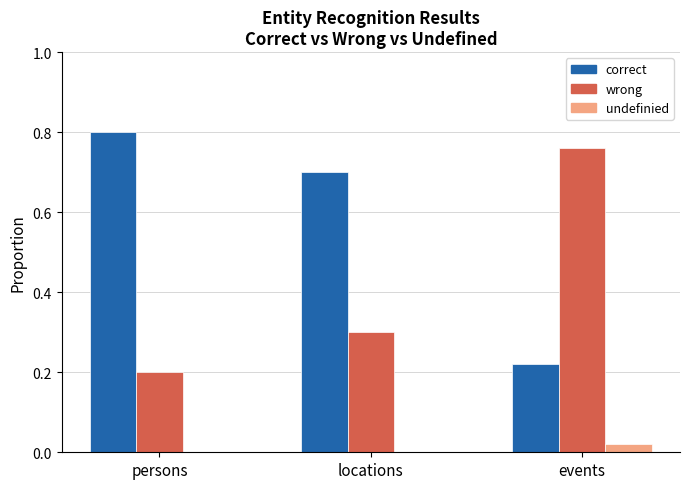

The undefinied series shows 0.0 at locations. True or false?

True